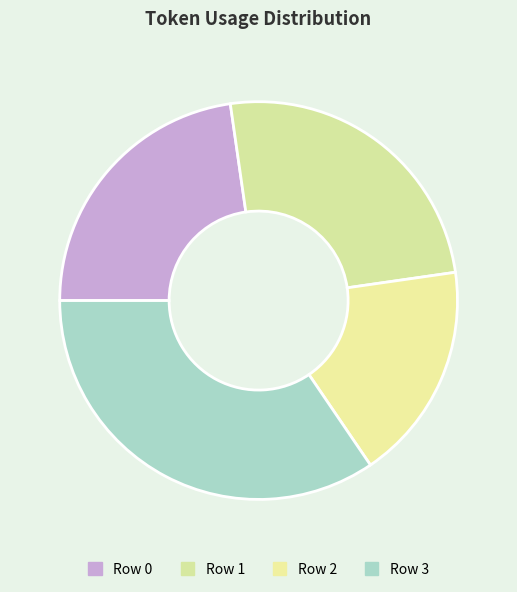

How much of the chart is everything except Row 0?

77.3%